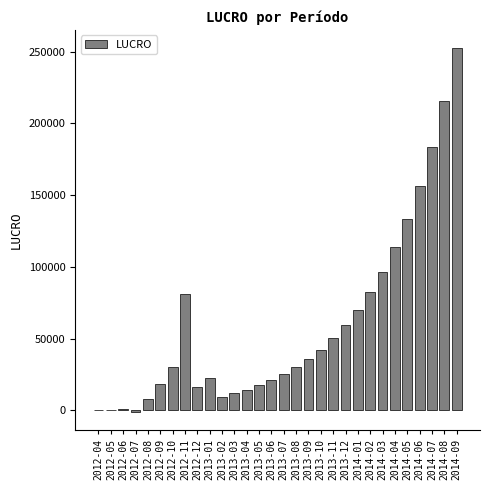

Is it true that the value at 2014-03 is 134125.9?

False